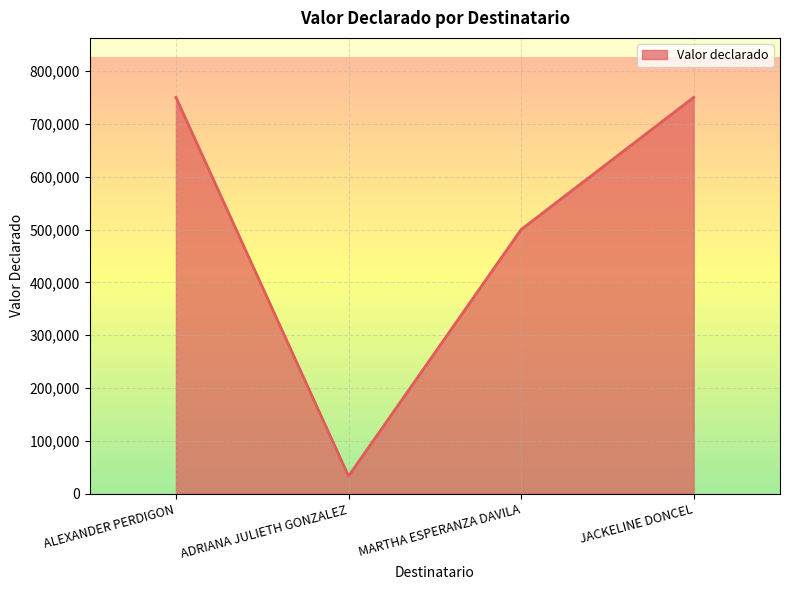

The chart shows a value of 1217645 at JACKELINE DONCEL. True or false?

False